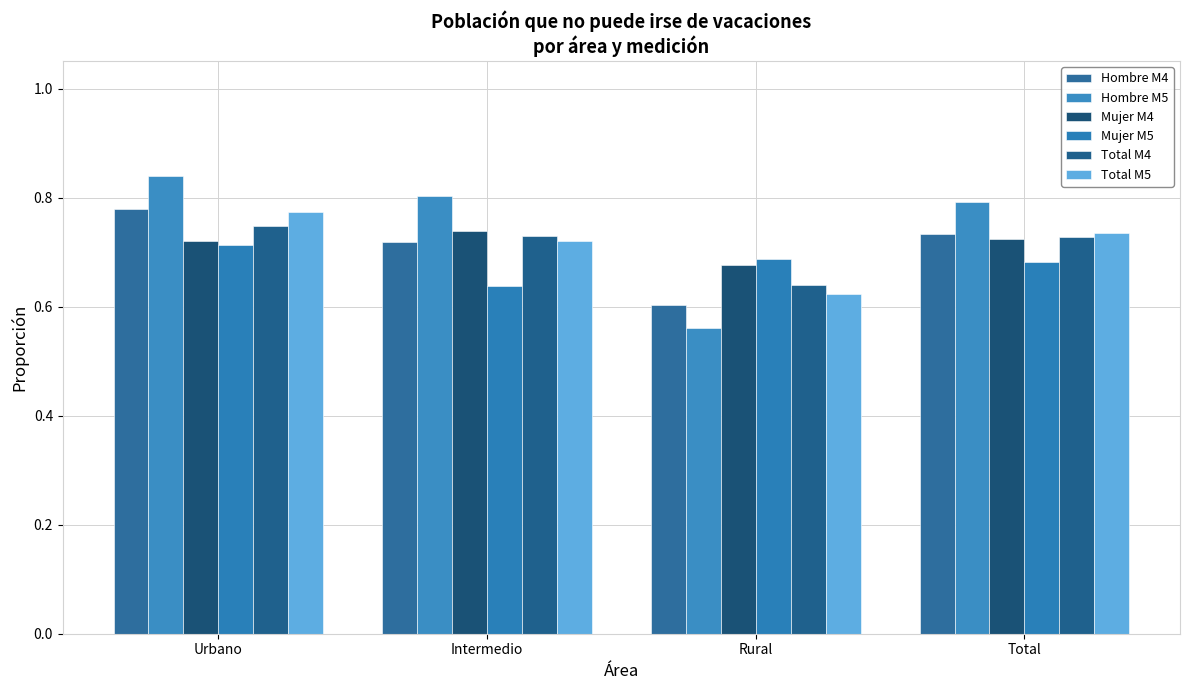

How many distinct data groups are displayed?

6